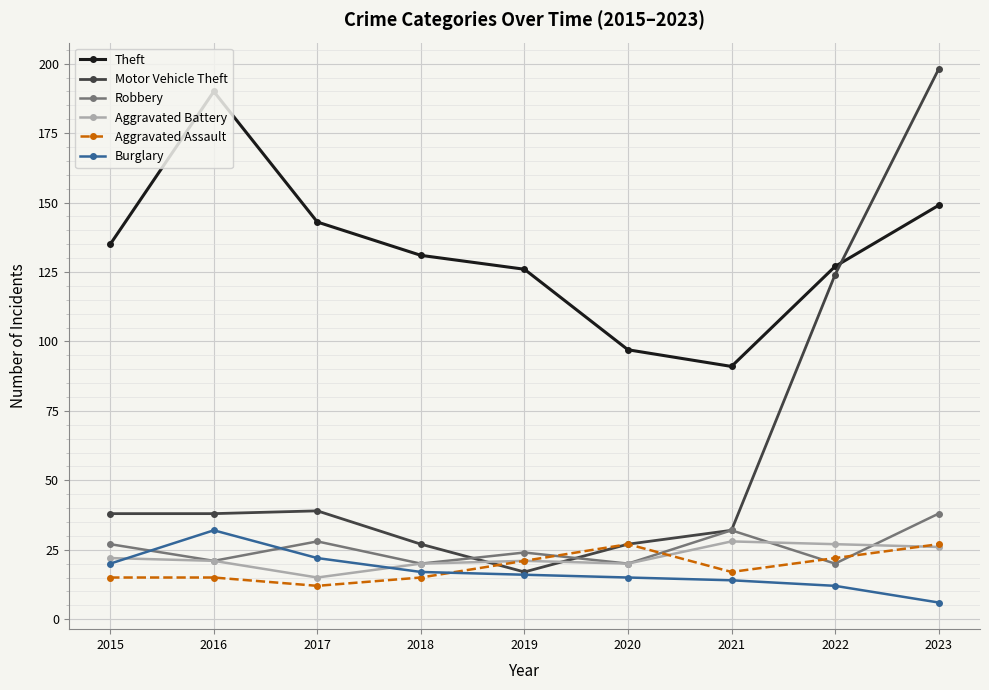

Is the value of Aggravated Battery at 2015 greater than the value of Theft at 2018?

No